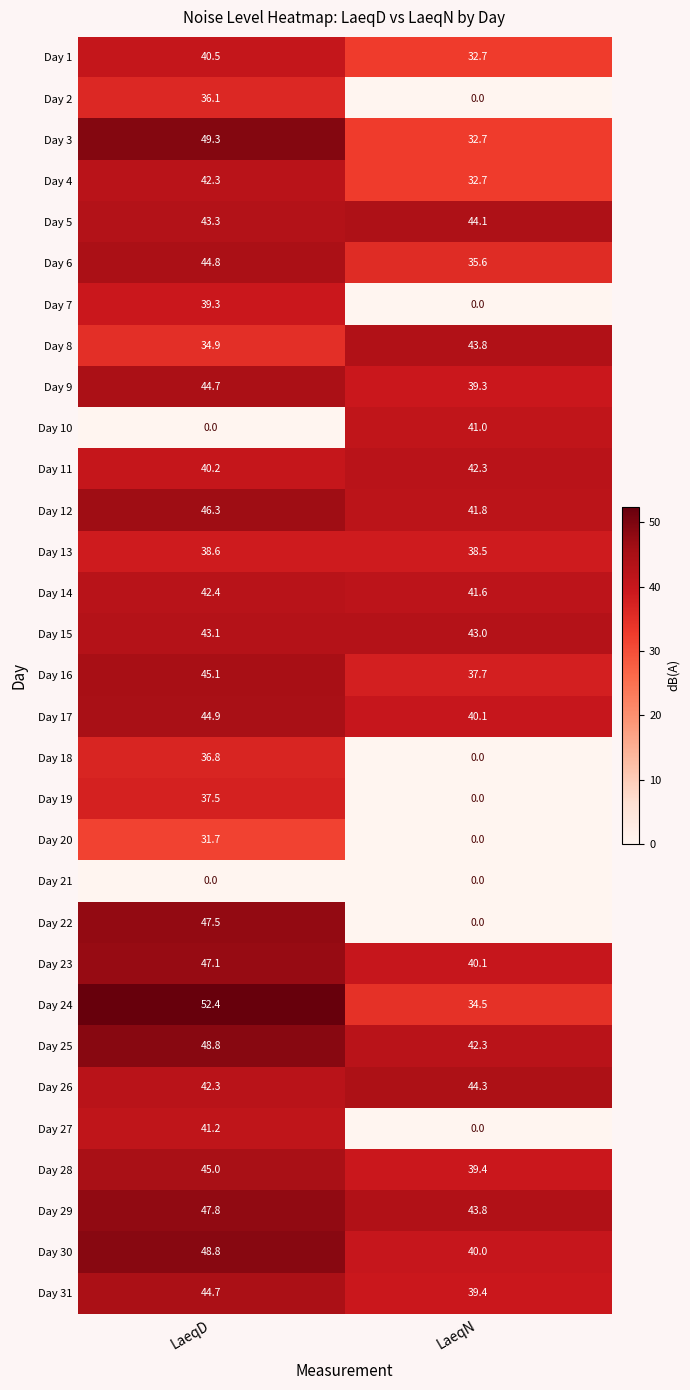

What is the greatest value displayed?

52.4